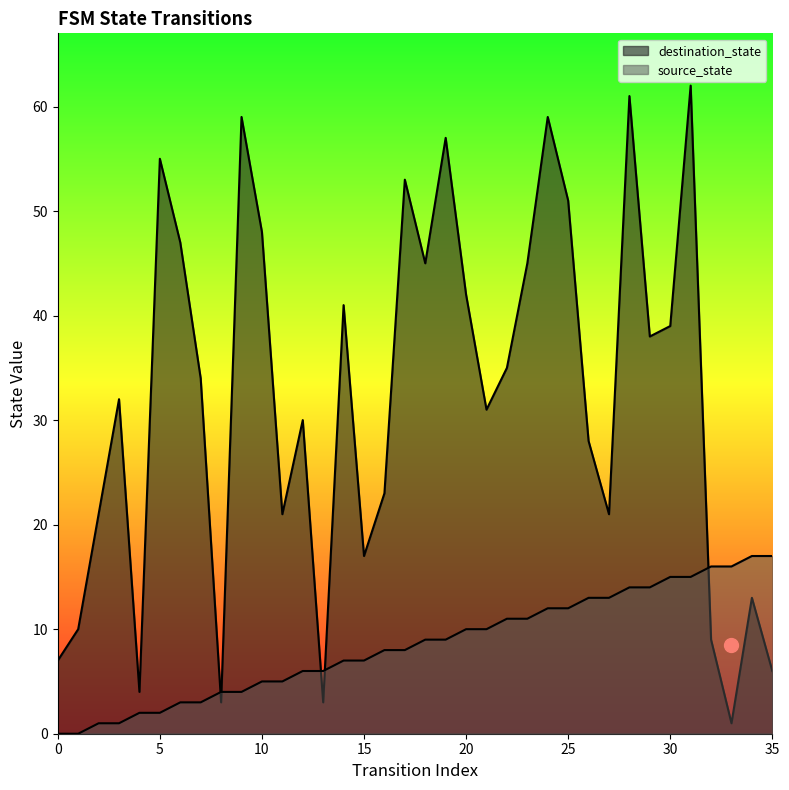

At which label is destination_state closest to 31?

21